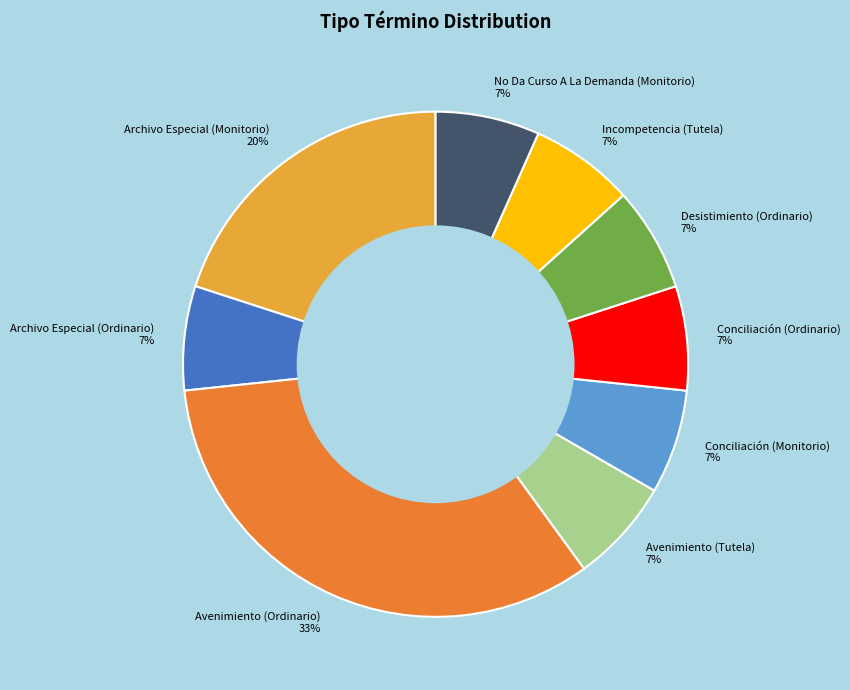

Between Avenimiento (Ordinario) and No Da Curso A La Demanda (Monitorio), which is larger?

Avenimiento (Ordinario)